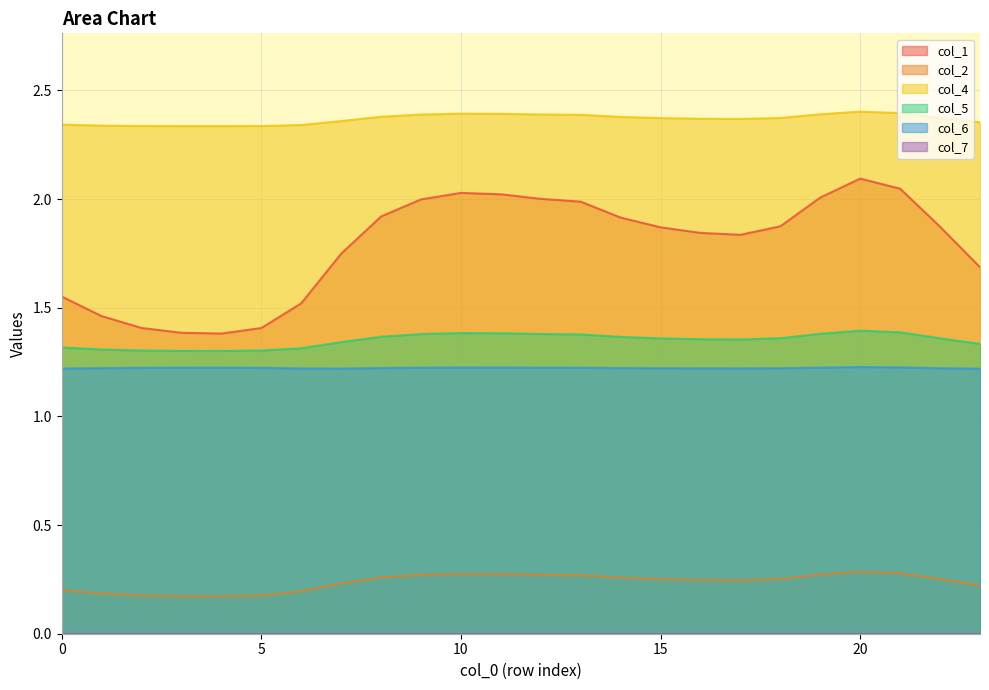

What is the approximate value of col_1 at 3?

1.4